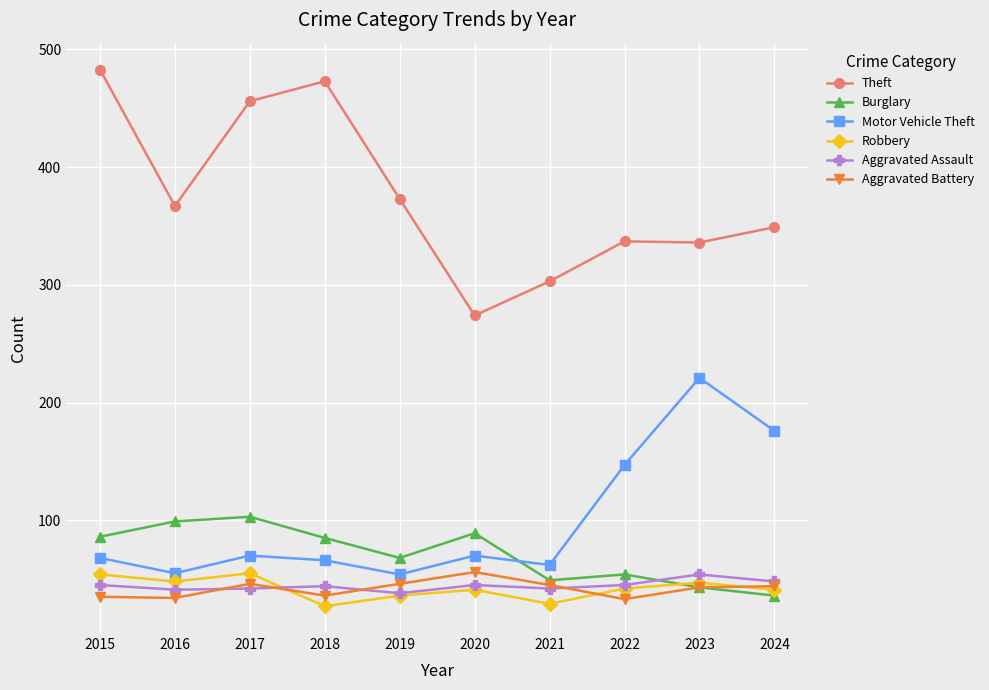

What is the value of the Theft point at the 5th from the left?

373